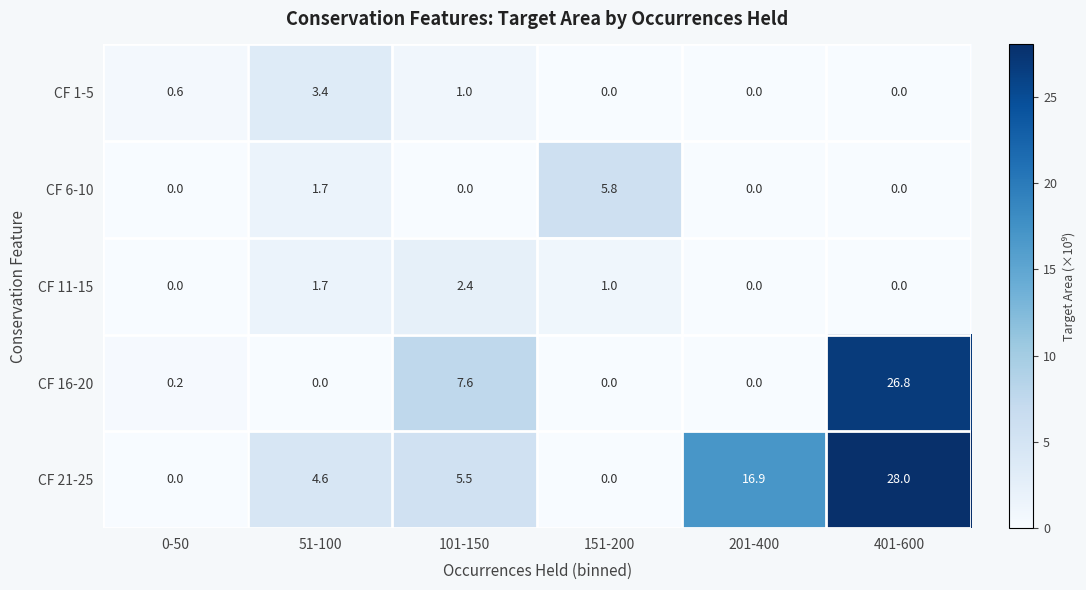

Which series has the widest spread of values?

CF 21-25